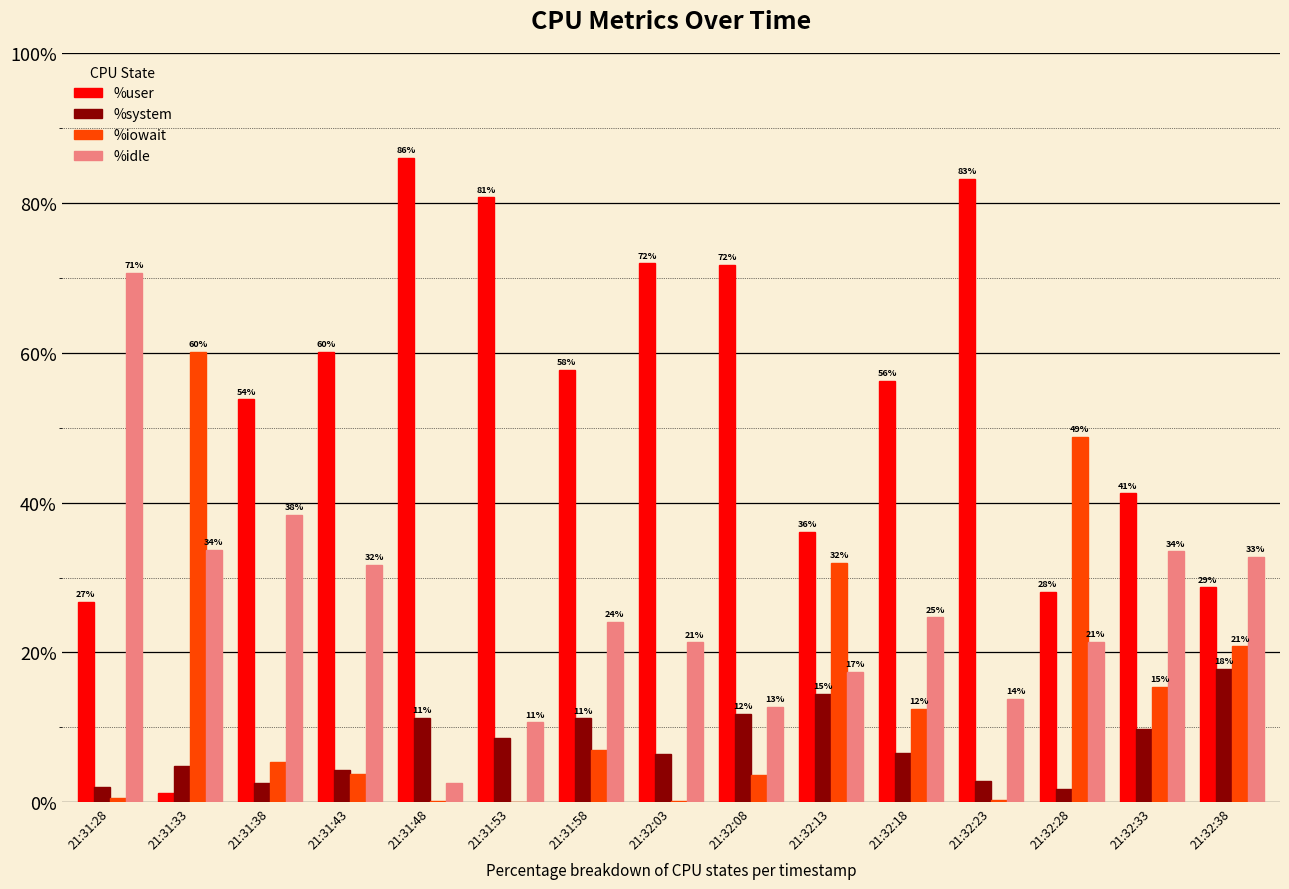

What is the label of the 7th bar from the right?

21:32:08